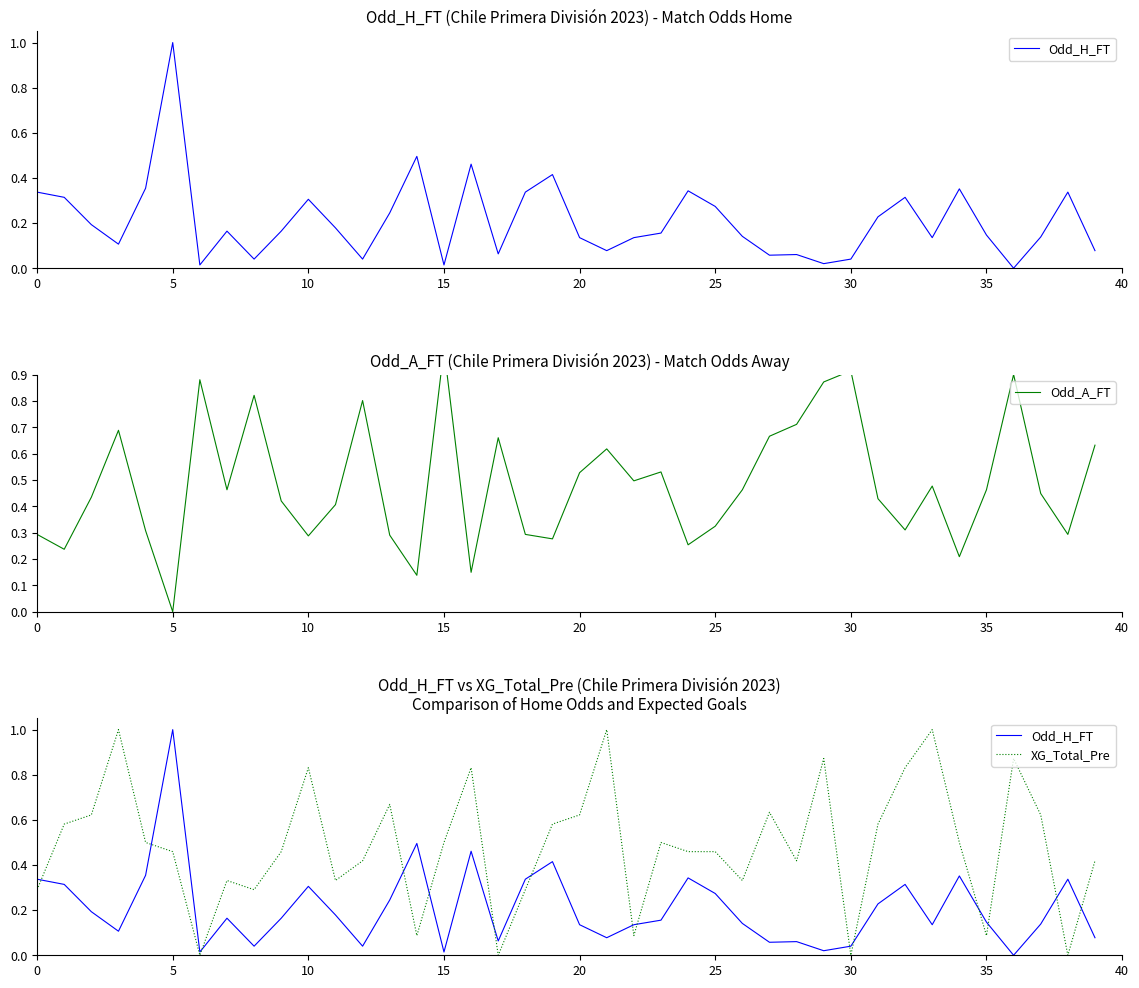

True or false: Odd_H_FT and Odd_A_FT intersect in this chart.

True